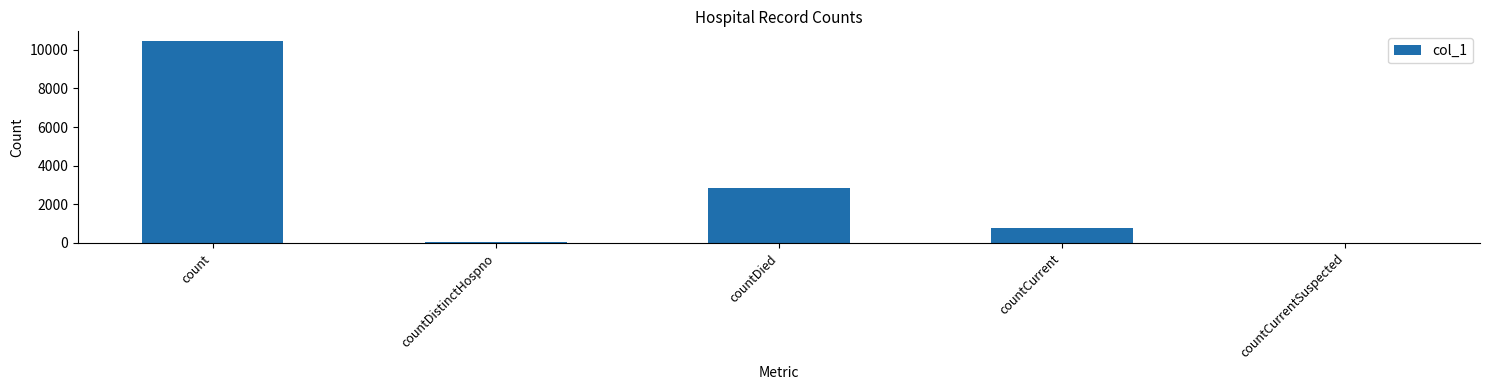

Does the chart contain stacked bars?

No